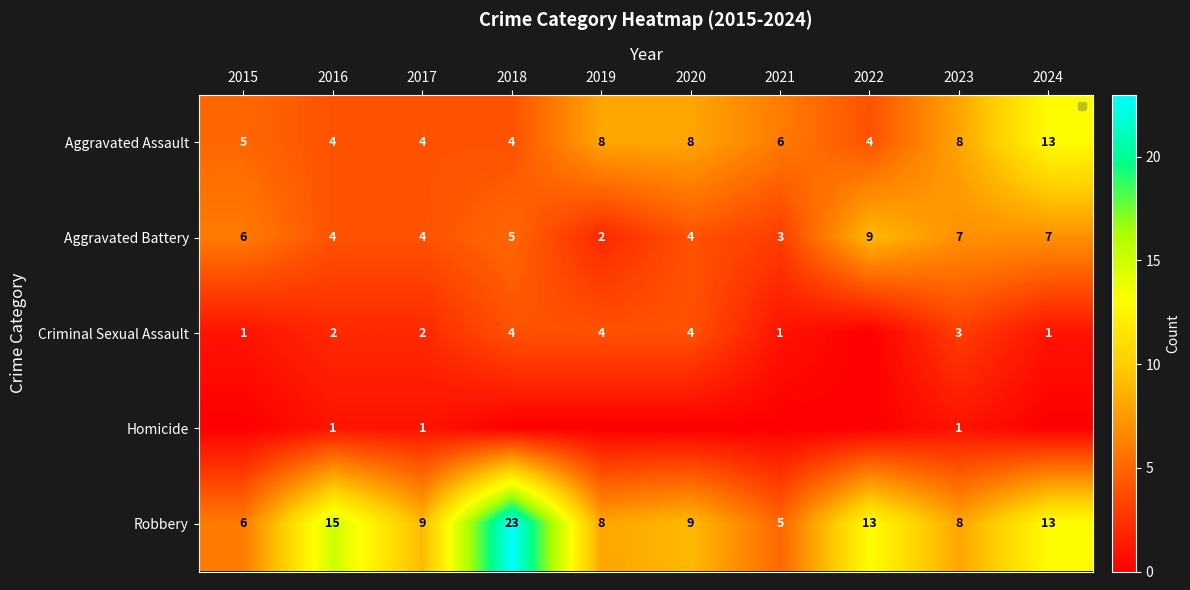

Between 2017 and 2019, which is larger?

2019